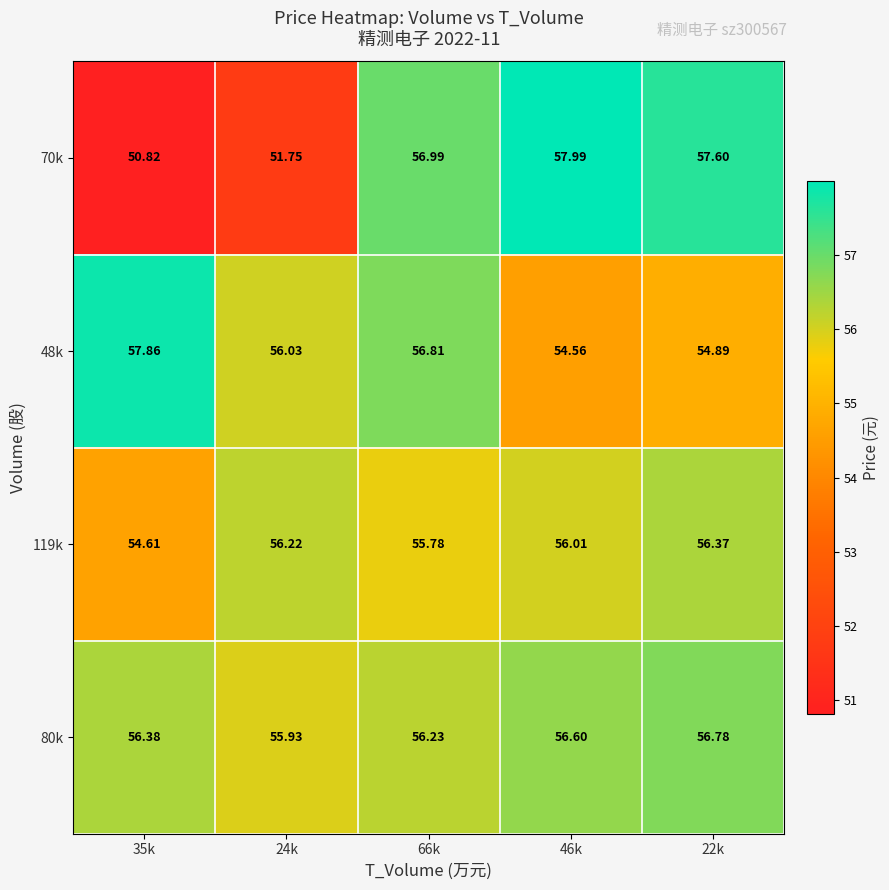

Which series changed the most between 35k and 24k?

48k